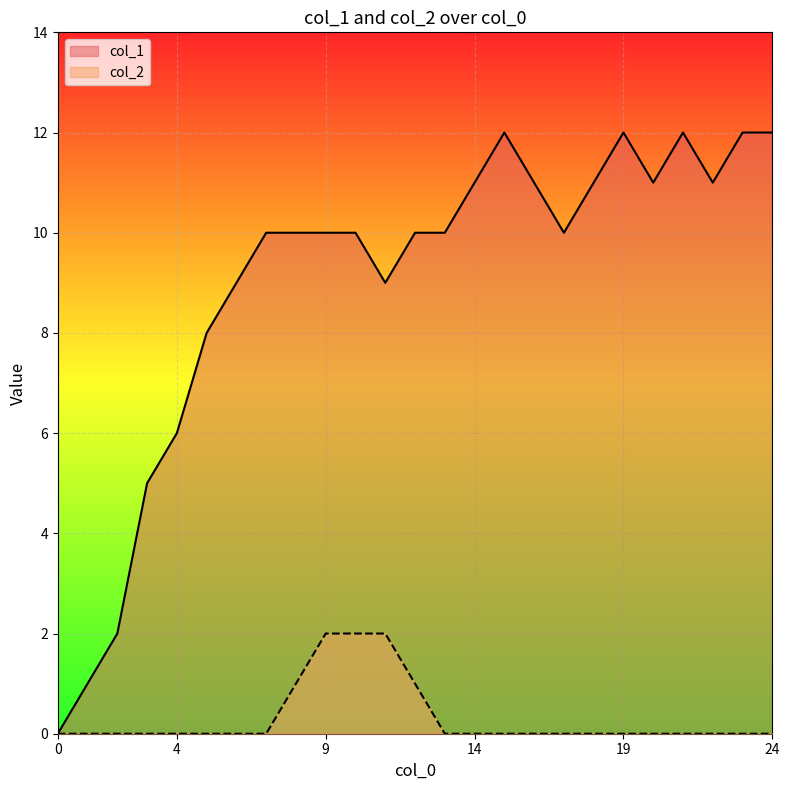

True or false: col_1 and col_2 intersect in this chart.

False